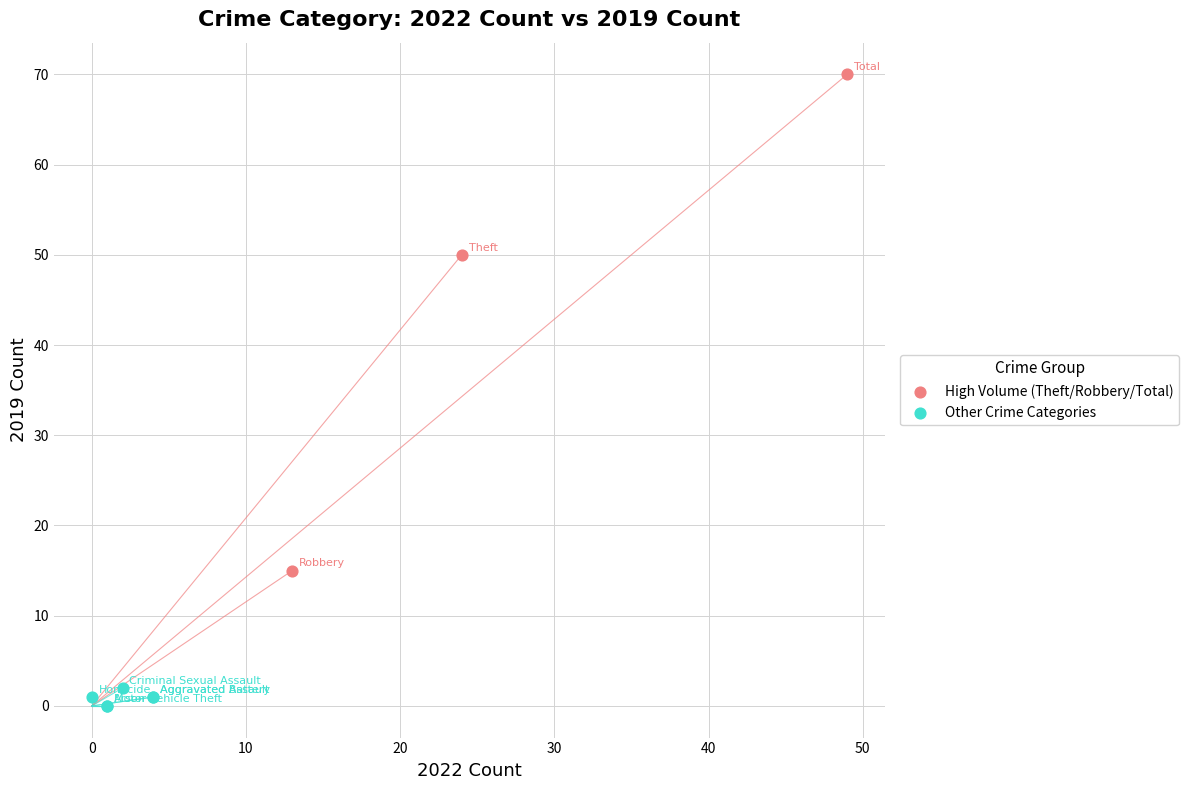

Which series reaches the minimum Y coordinate?

Other Crime Categories